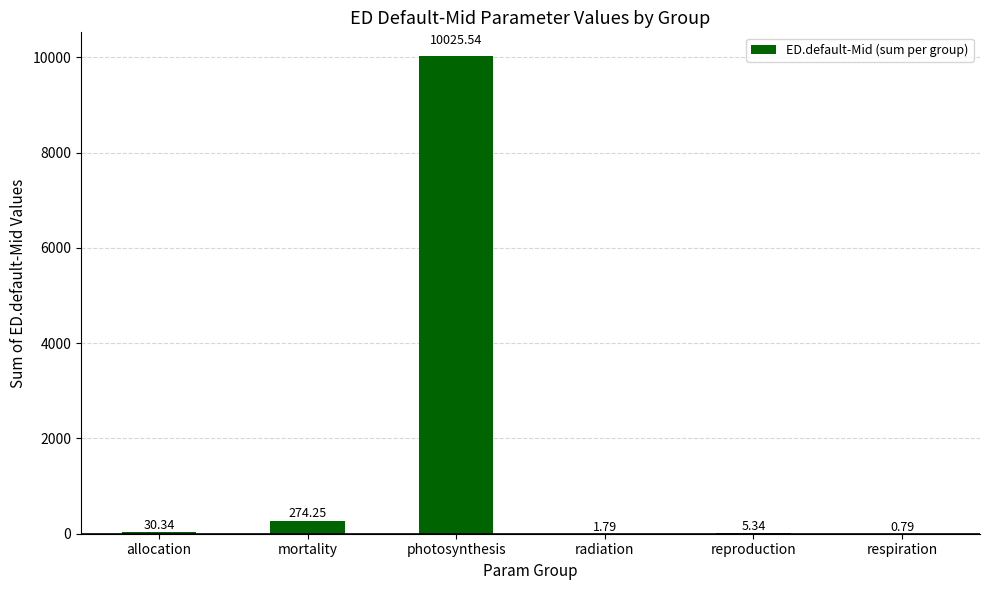

Which has a higher value, radiation or photosynthesis?

photosynthesis